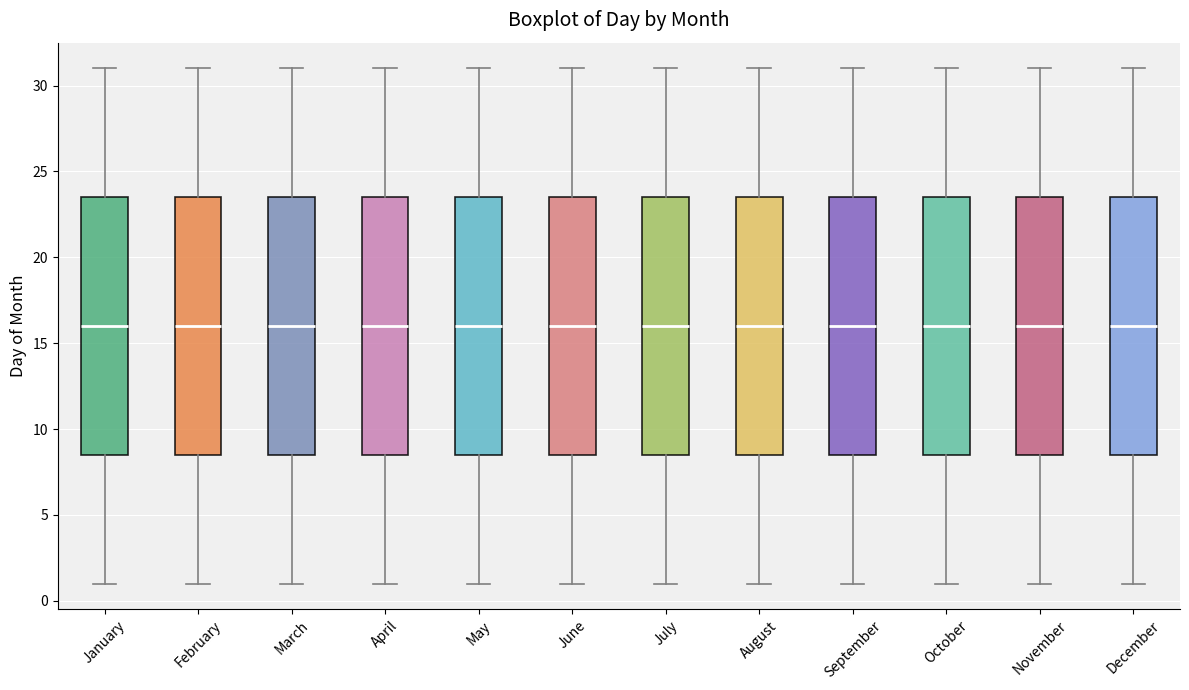

Reading left to right, transcribe this box plot: for each box, give where its median line is, the range the box spans, and where its two whiskers end, as read against the y-axis. The values are not printed on the chart, so give them approximately, as read against the axis.

January: median 16.0, box 8.5 to 23.5, whiskers 1.0 to 31.0
February: median 16.0, box 8.5 to 23.5, whiskers 1.0 to 31.0
March: median 16.0, box 8.5 to 23.5, whiskers 1.0 to 31.0
April: median 16.0, box 8.5 to 23.5, whiskers 1.0 to 31.0
May: median 16.0, box 8.5 to 23.5, whiskers 1.0 to 31.0
June: median 16.0, box 8.5 to 23.5, whiskers 1.0 to 31.0
July: median 16.0, box 8.5 to 23.5, whiskers 1.0 to 31.0
August: median 16.0, box 8.5 to 23.5, whiskers 1.0 to 31.0
September: median 16.0, box 8.5 to 23.5, whiskers 1.0 to 31.0
October: median 16.0, box 8.5 to 23.5, whiskers 1.0 to 31.0
November: median 16.0, box 8.5 to 23.5, whiskers 1.0 to 31.0
December: median 16.0, box 8.5 to 23.5, whiskers 1.0 to 31.0